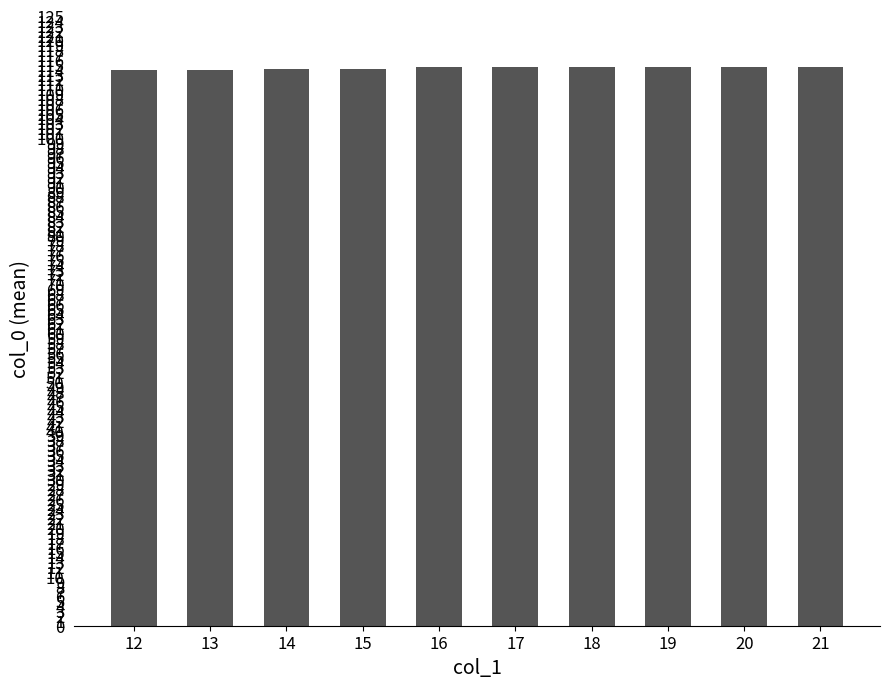

How many data points does each series have?

10